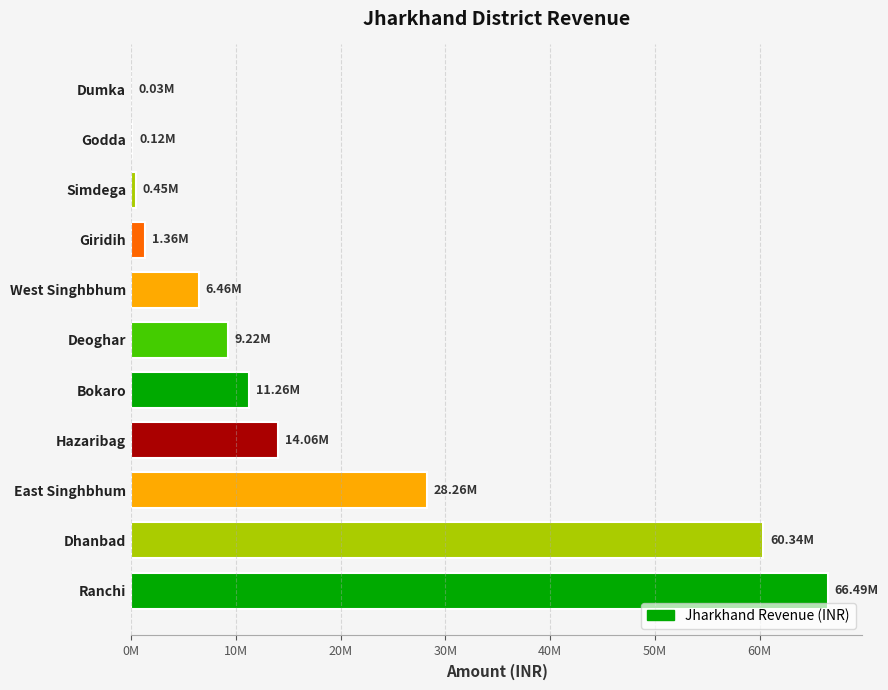

What is the greatest value displayed?

66492395.0